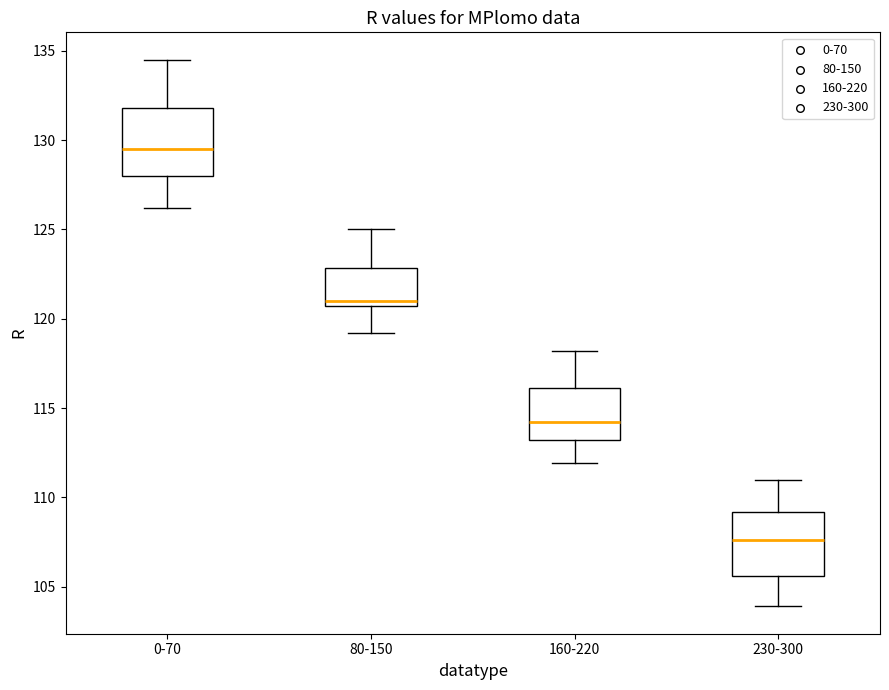

Reading left to right, read every box against the y-axis: the position of its median line, the range the box covers, and the ends of its whiskers. The values are not printed on the chart, so give them approximately, as read against the axis.

0-70: median 129.5, box 128.0 to 132.0, whiskers 126.0 to 134.5
80-150: median 121.0, box 120.5 to 123.0, whiskers 119.0 to 125.0
160-220: median 114.0, box 113.0 to 116.0, whiskers 112.0 to 118.0
230-300: median 107.5, box 105.5 to 109.0, whiskers 104.0 to 111.0